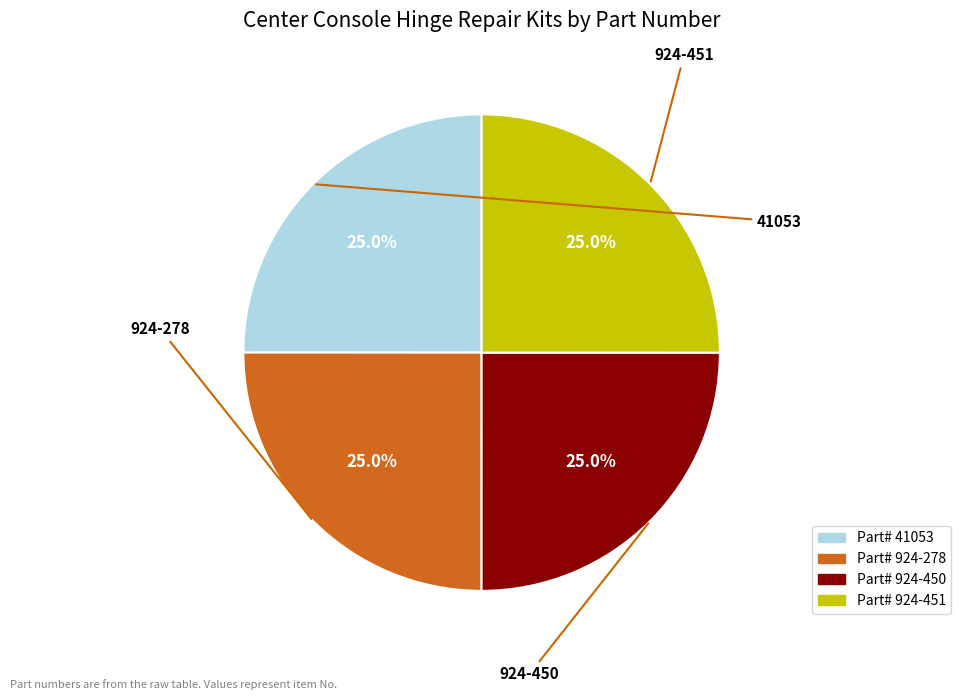

Is there a majority slice in this chart?

No